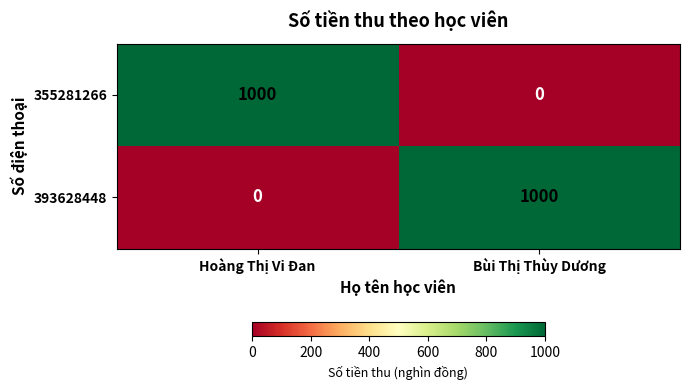

At which label is 393628448 closest to 500?

Hoàng Thị Vi Đan